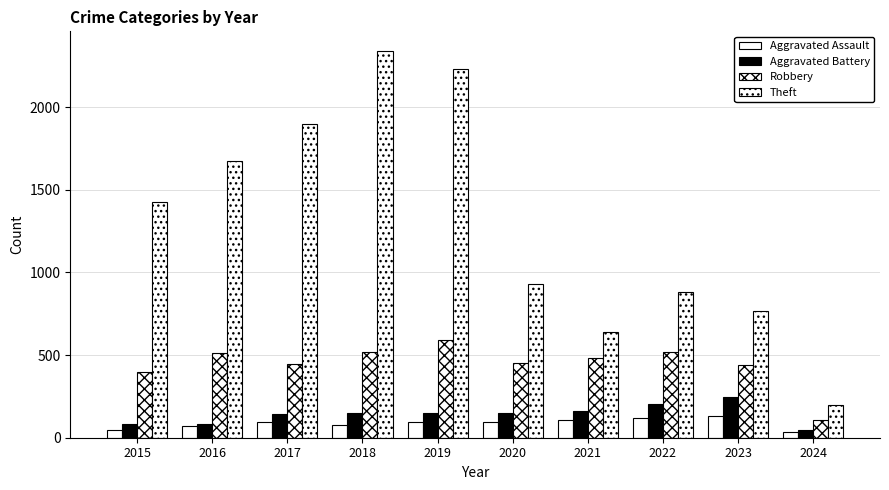

What is the greatest value displayed?

2342